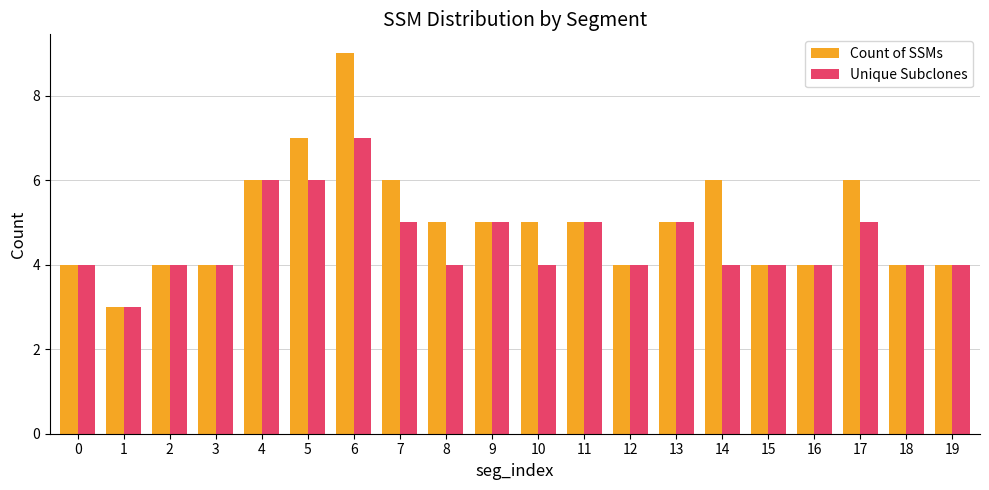

Is it true that Count of SSMs equals 3 at 1?

True